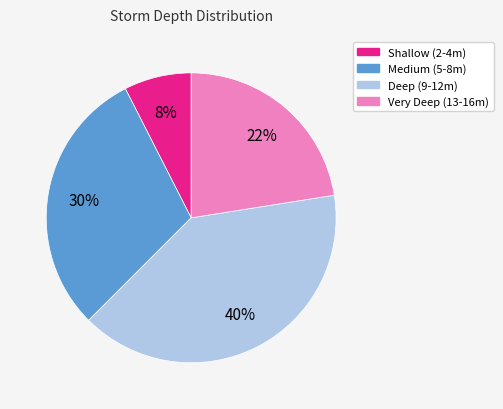

Is the sum of Very Deep (13-16m) and Deep (9-12m) greater than half?

Yes